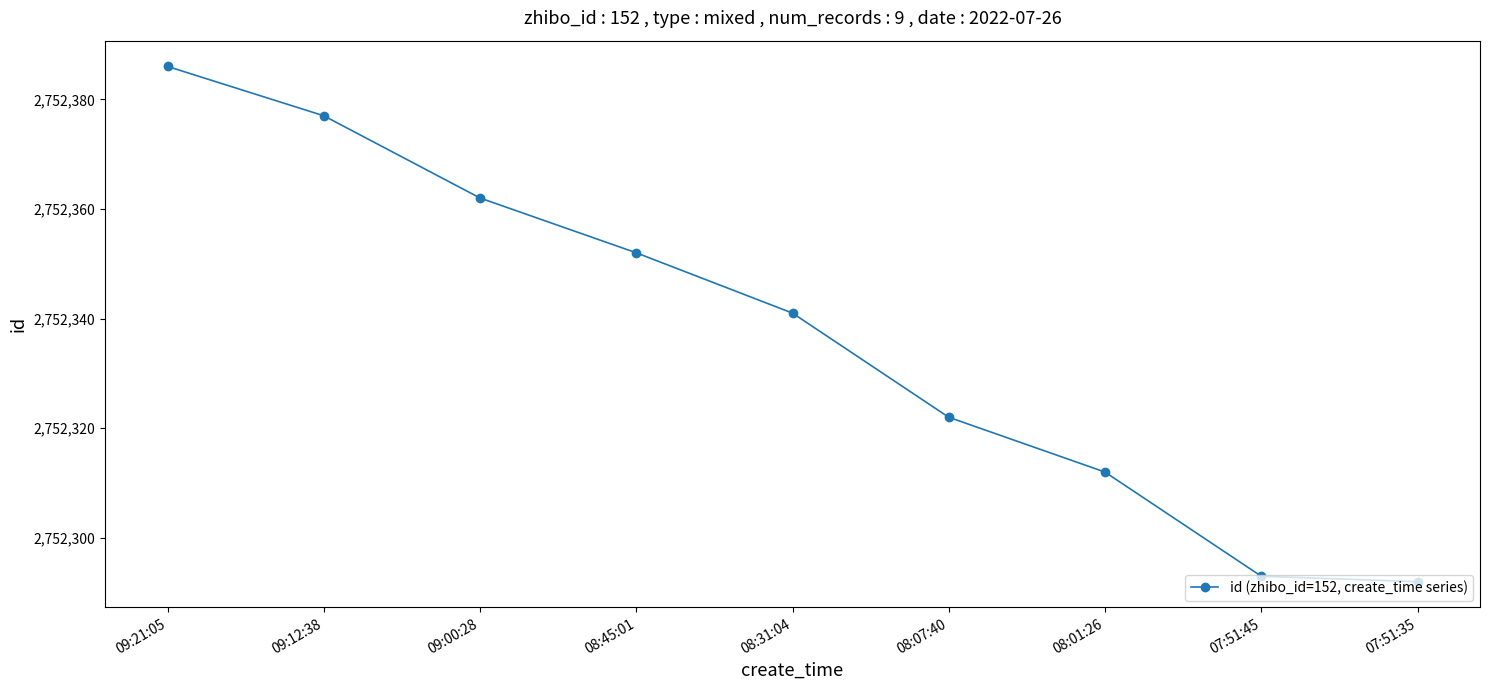

What is the value of the 1st point from the left?

2752386